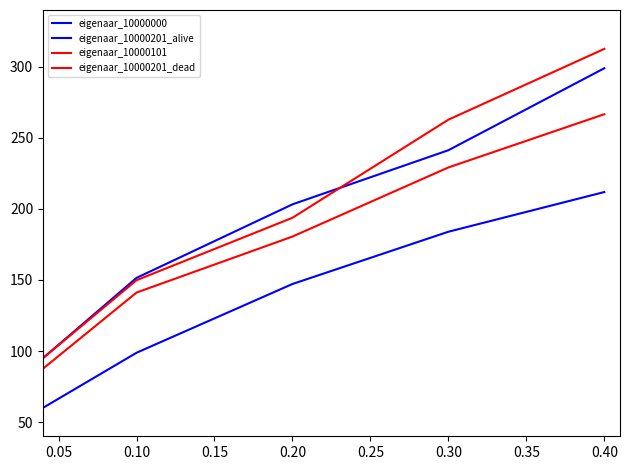

At how many categories does at least one series exceed 124?

4